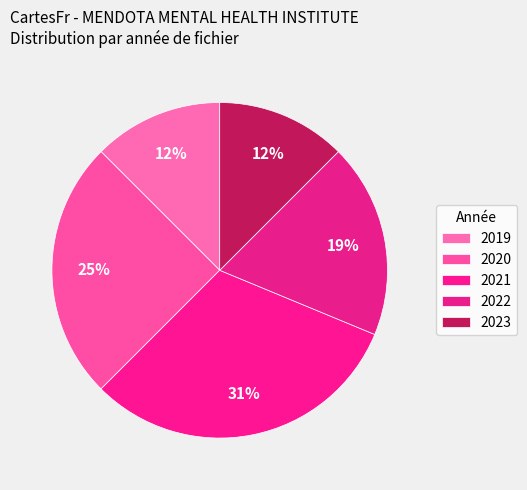

Count the number of slices in the pie.

5